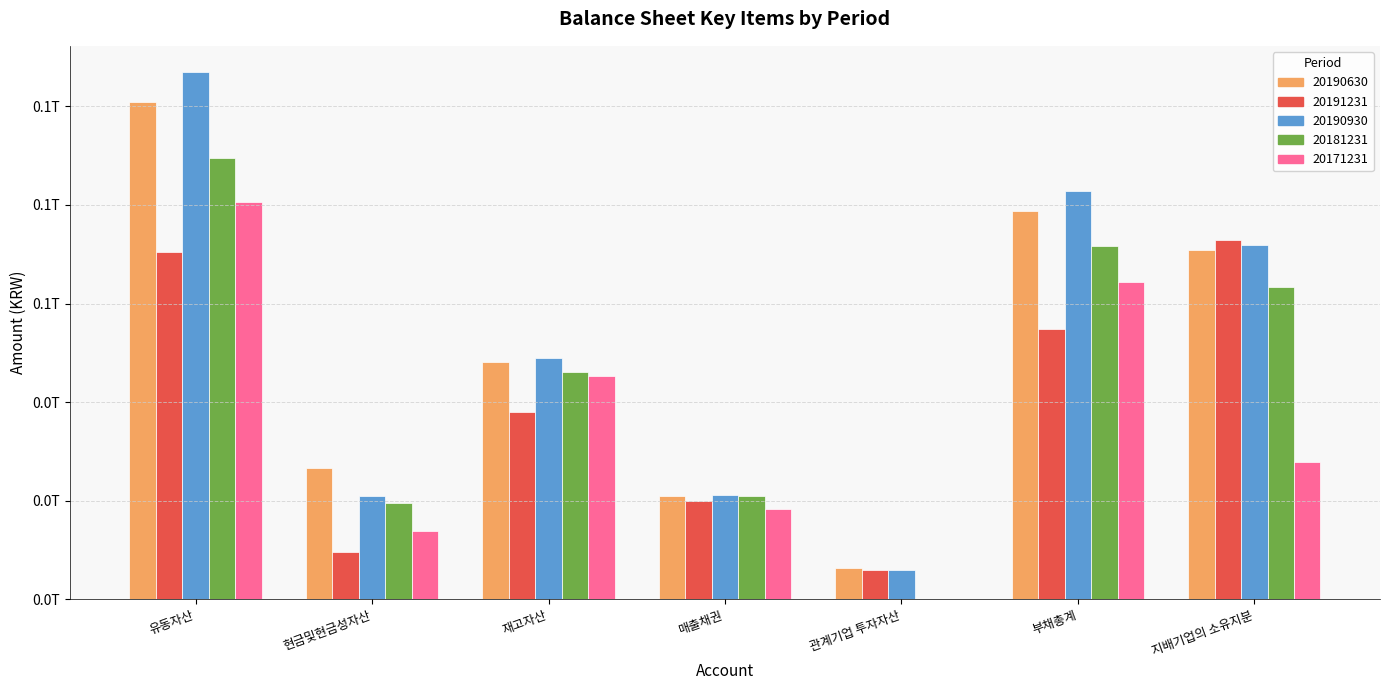

What are all the series names shown in the legend?

20190630, 20191231, 20190930, 20181231, 20171231